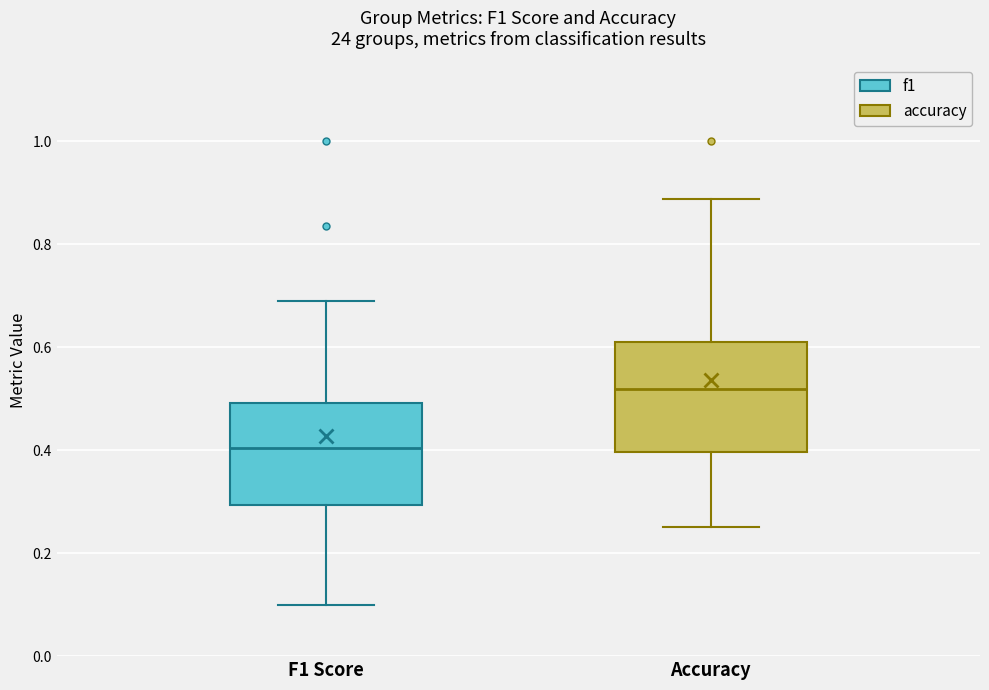

Reading left to right, read every box against the y-axis: the position of its median line, the range the box covers, and the ends of its whiskers. The values are not printed on the chart, so give them approximately, as read against the axis.

F1 Score: median 0.40, box 0.30 to 0.50, whiskers 0.10 to 0.70
Accuracy: median 0.52, box 0.40 to 0.62, whiskers 0.26 to 0.88